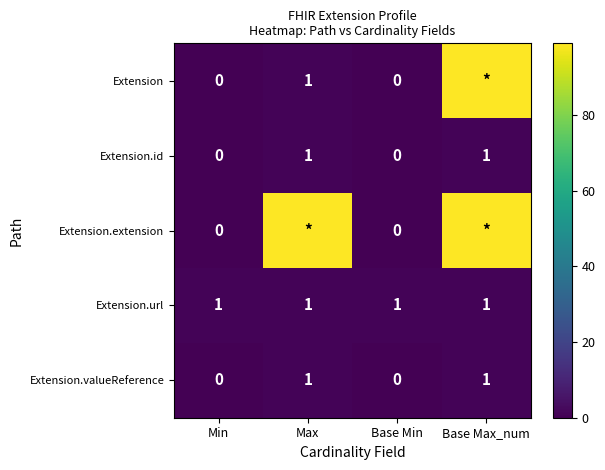

What is the sum of the Extension.url values at Max and Base Min?

2